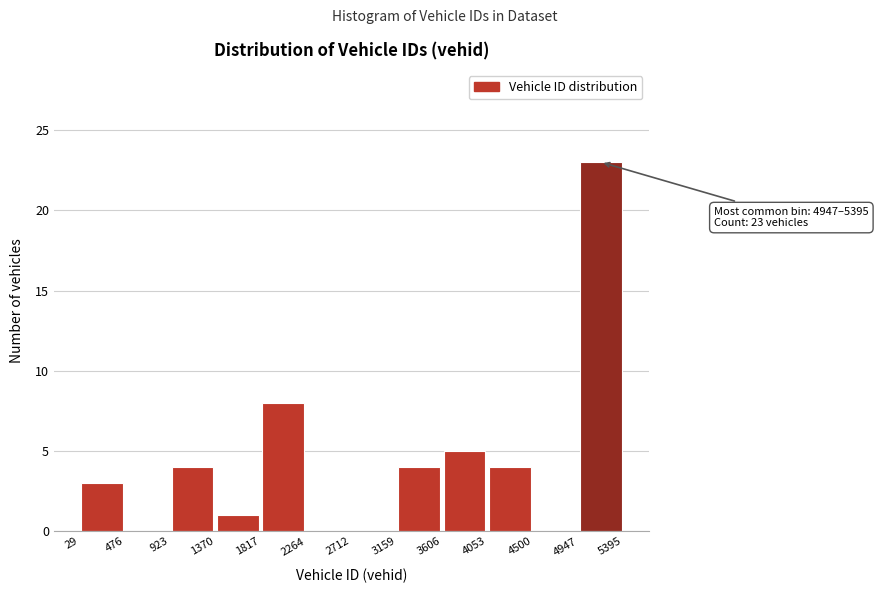

Which range on the x-axis has the tallest bar?

4947 to 5395